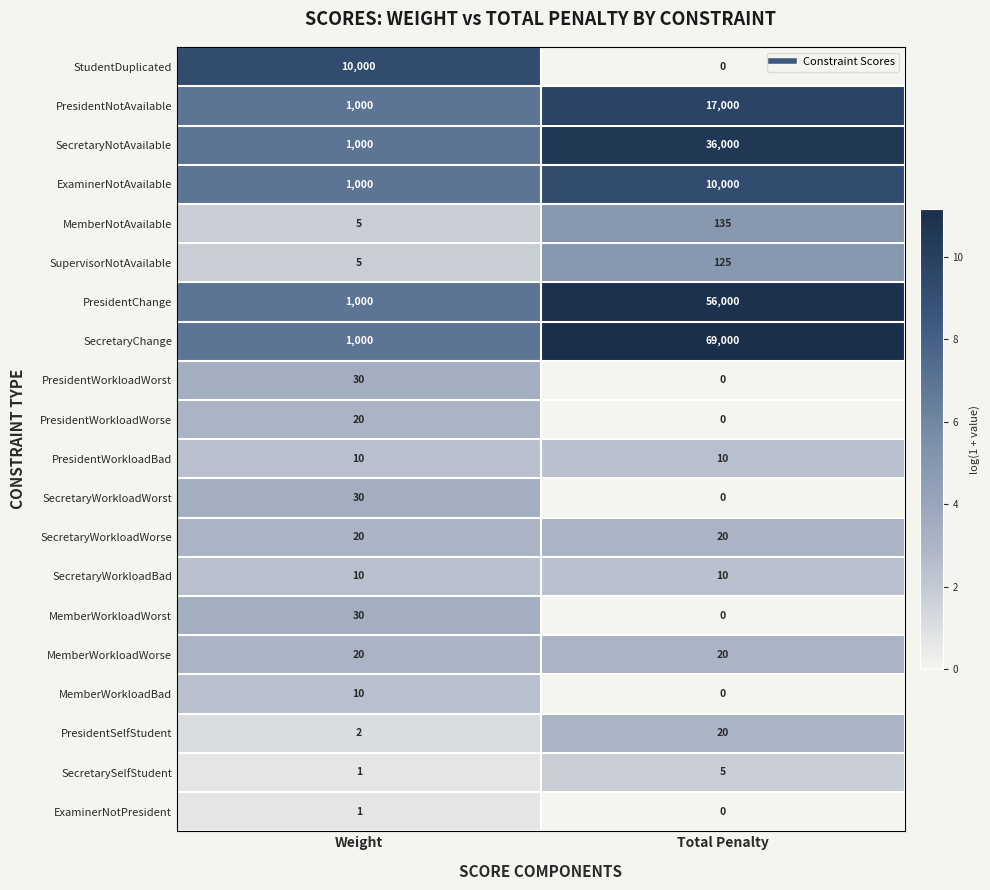

What is the lowest value of the SecretaryWorkloadWorse series?

20